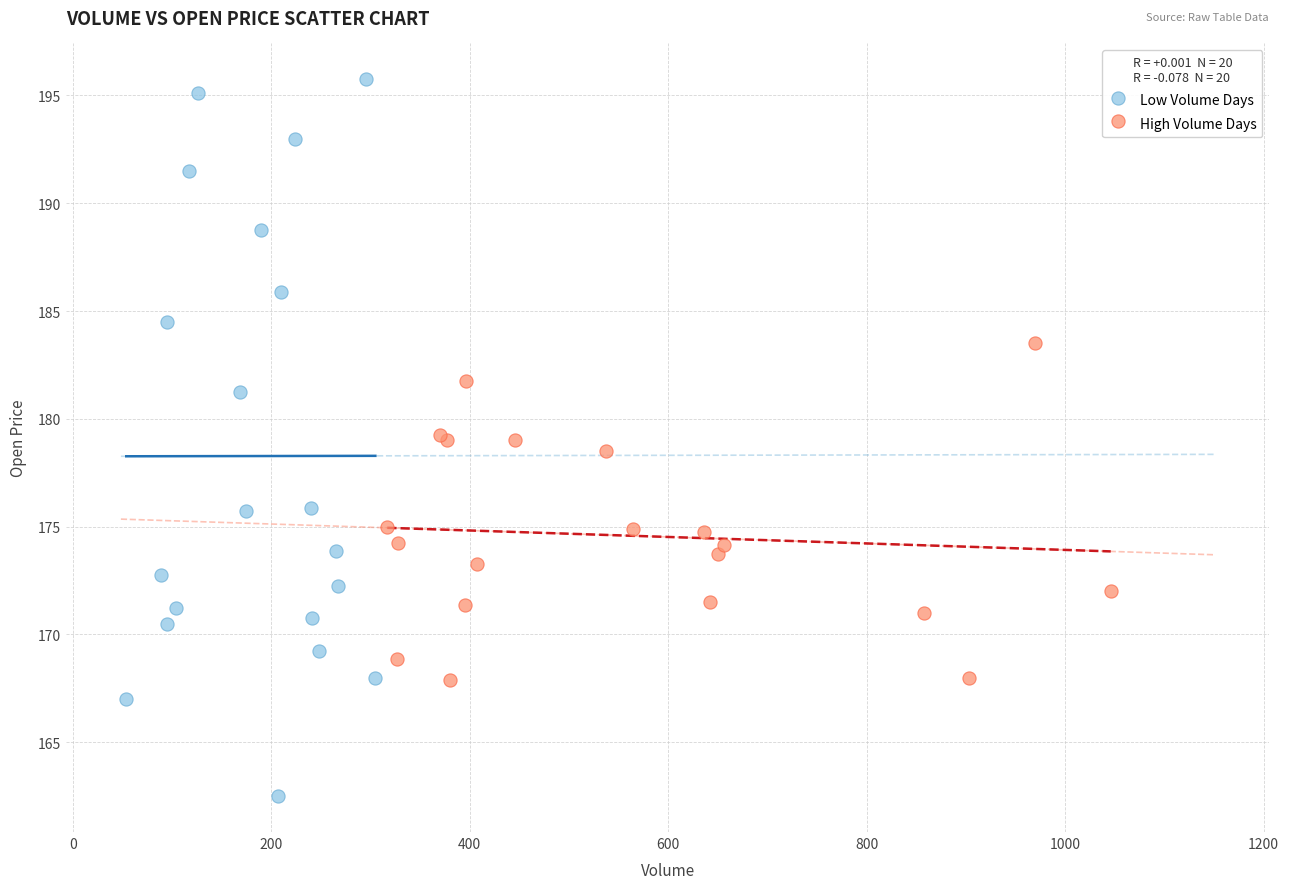

Which series reaches the maximum Y coordinate?

Low Volume Days